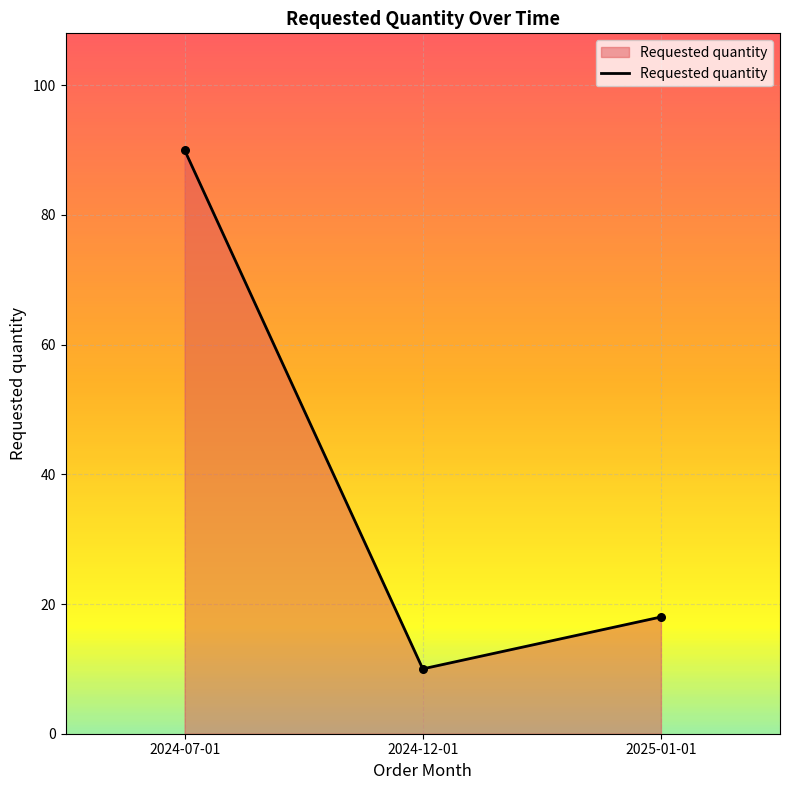

What is the change in value from 2024-07-01 to 2024-12-01?

-80